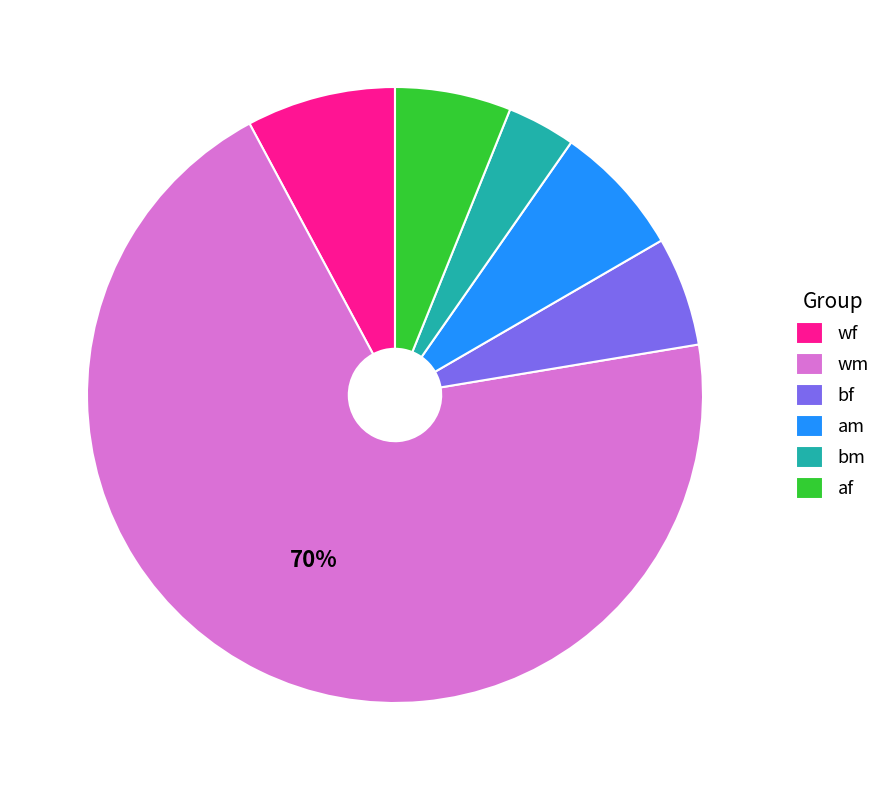

To the nearest percent, what is the difference between the bf and wf slice percentages?

2%